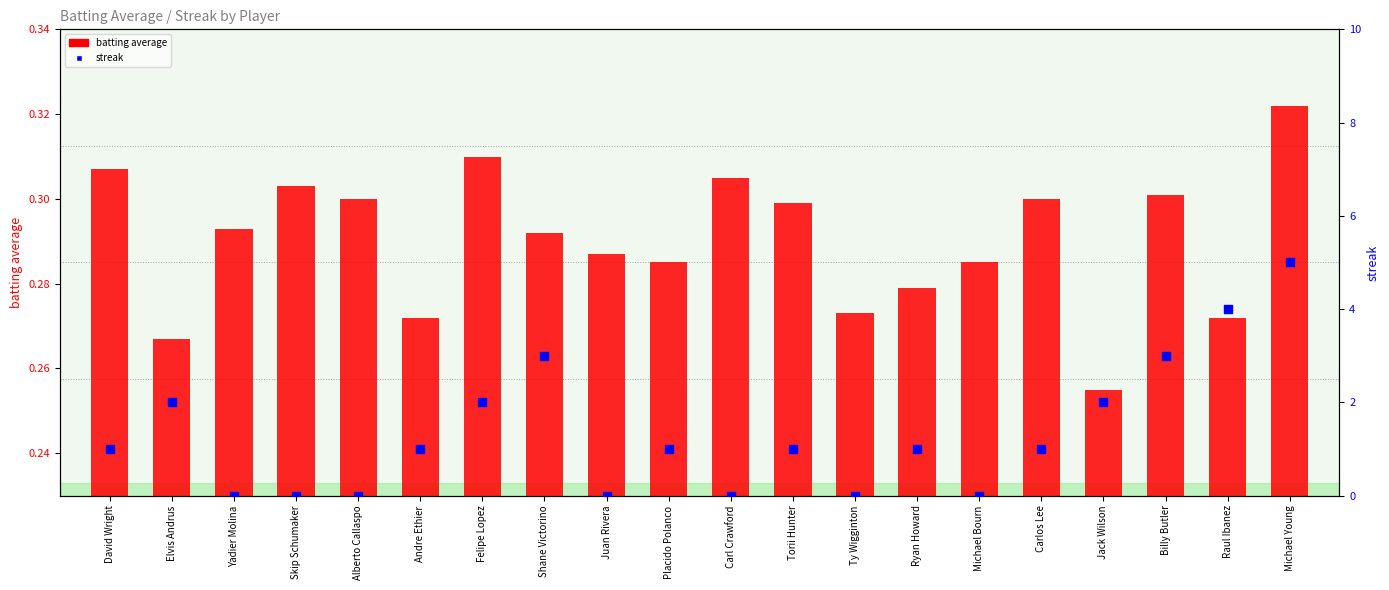

Which series reaches the minimum Y coordinate?

streak